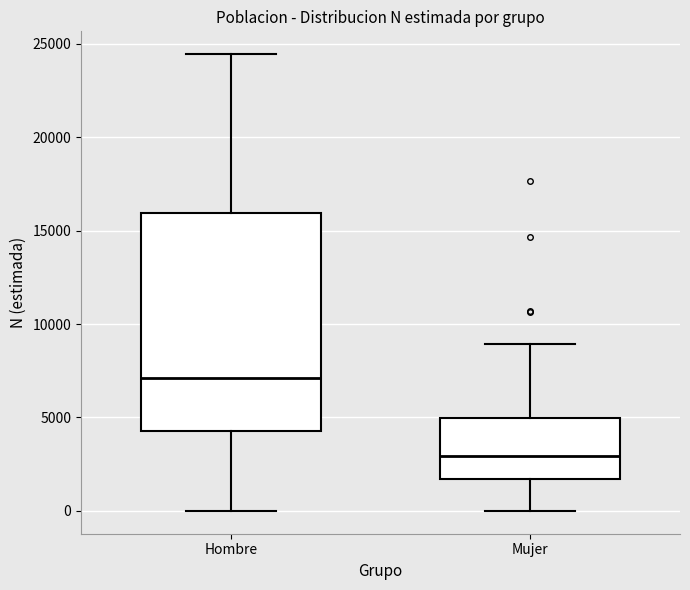

Where does the lower whisker of the box for Hombre end on the y-axis? The values are not printed on the chart, so give them approximately, as read against the axis.

0